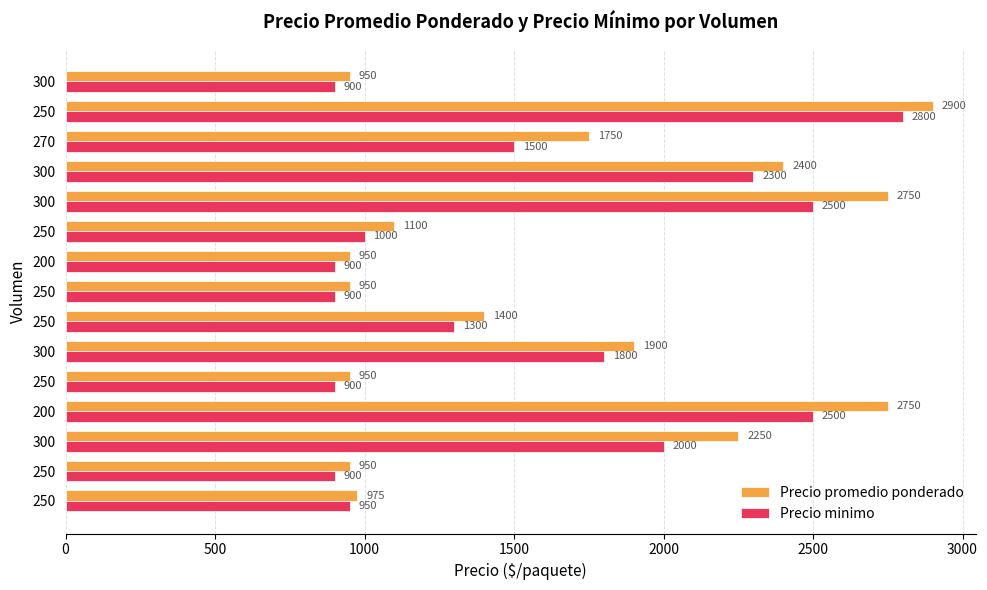

How many values in the Precio promedio ponderado series are below 1400?

7